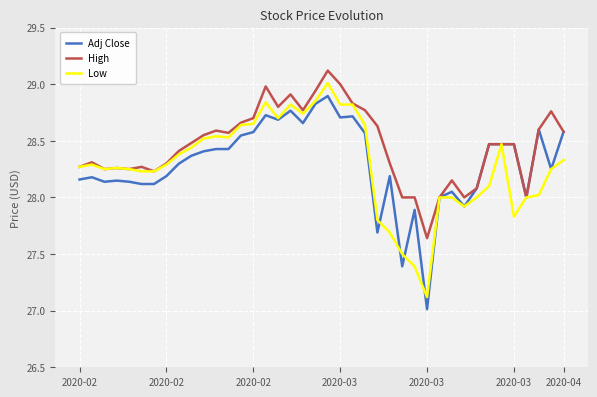

Which series has the largest range (max minus min)?

Low